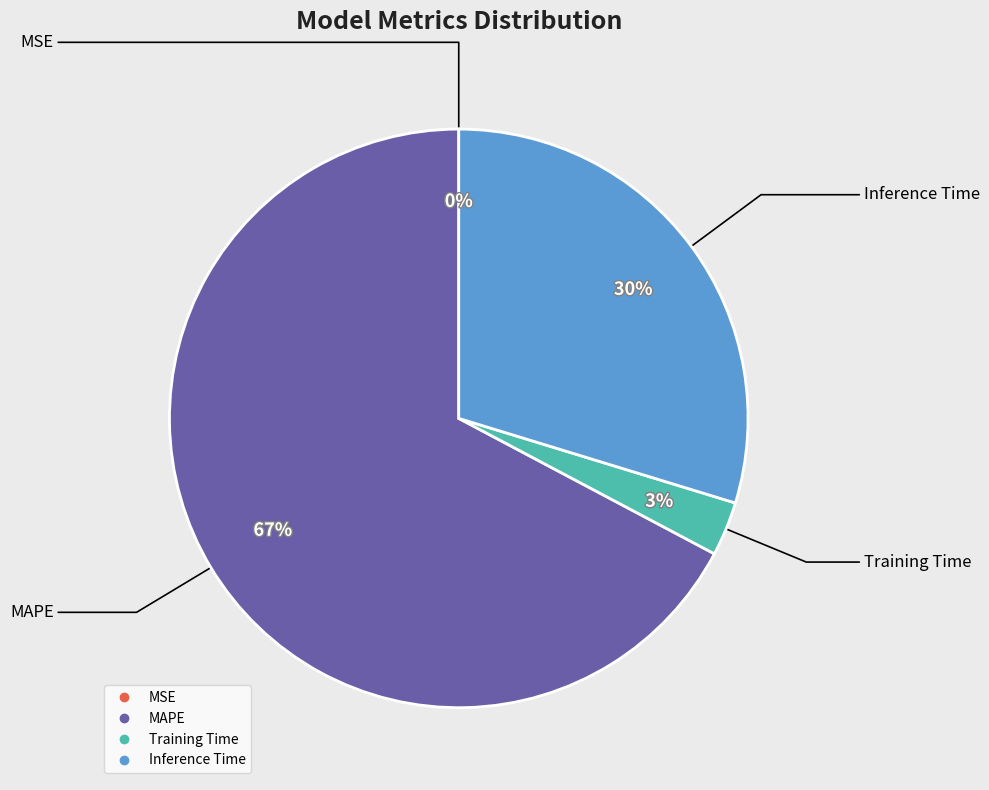

The Training Time slice represents 3% of the pie. True or false?

True